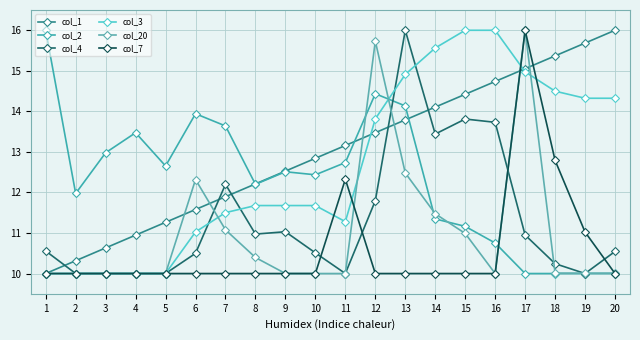

List the labels in order of col_3 value, largest first.

15, 16, 14, 17, 13, 18, 19, 20, 12, 8, 9, 10, 7, 11, 6, 1, 2, 3, 4, 5